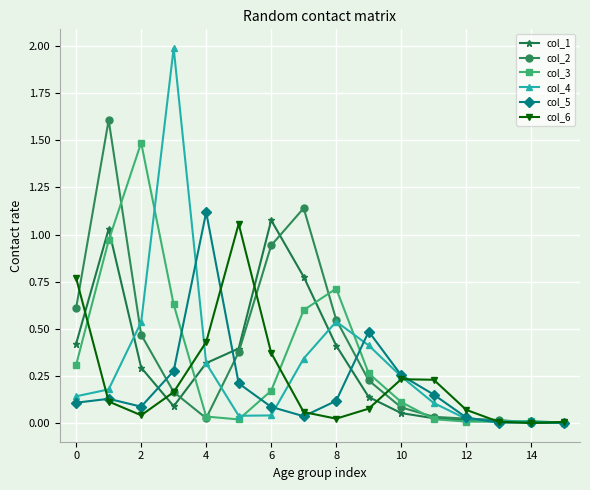

Which series has the widest spread of values?

col_4